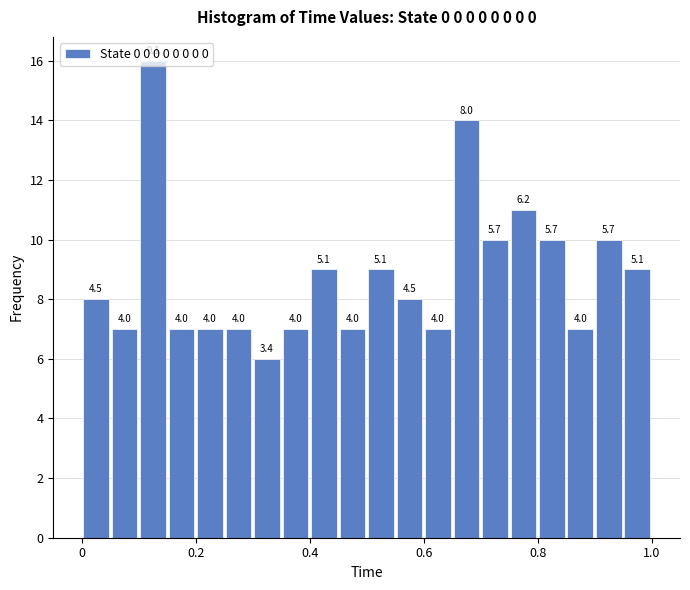

Read against the x-axis, roughly where is the centre of the tallest bar?

0.12